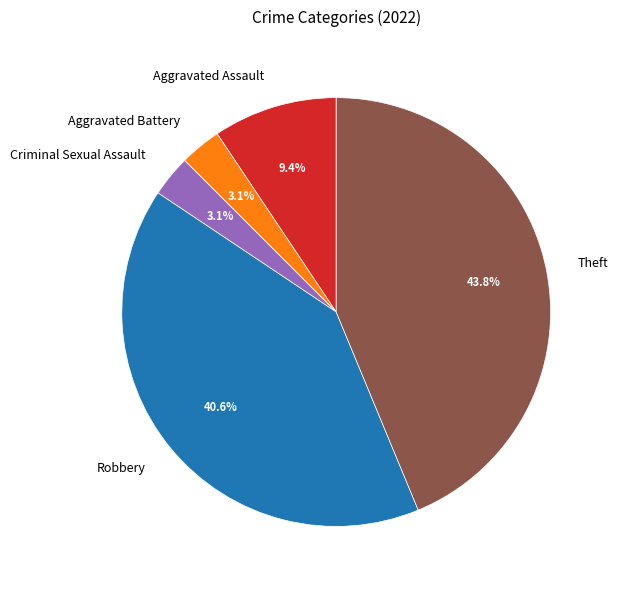

What is the largest slice in the pie chart?

Theft